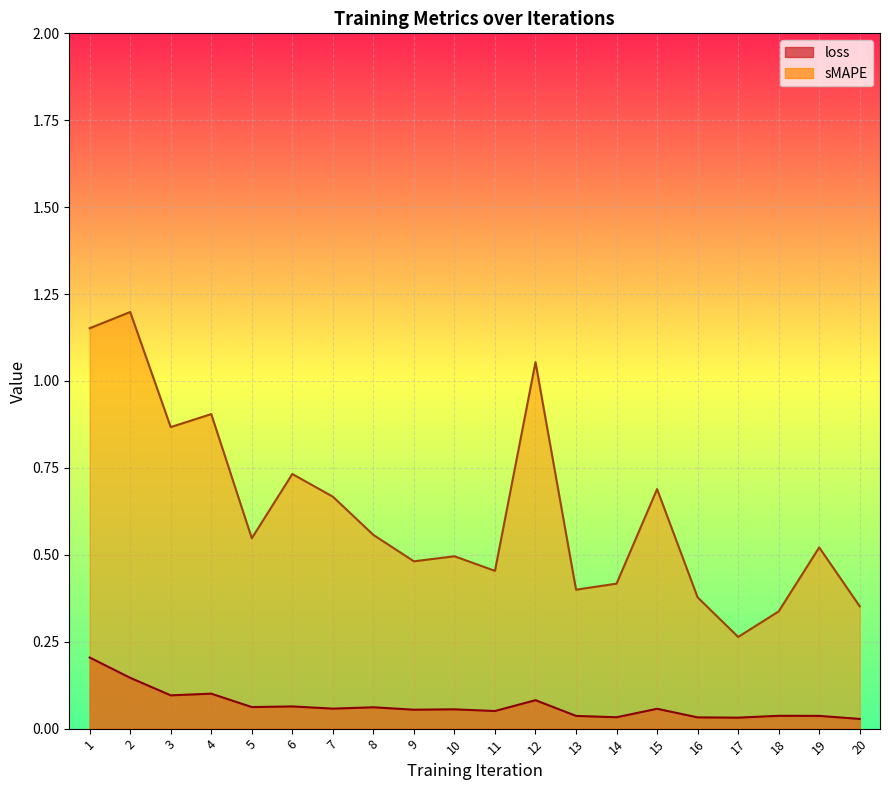

What is the average value of the loss series?

0.1